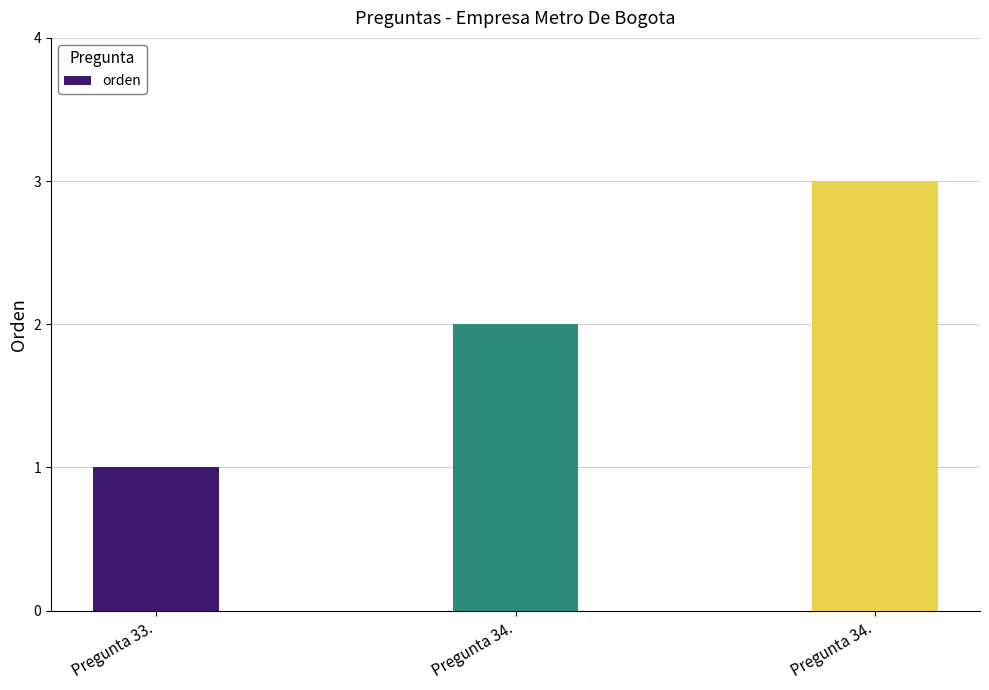

How many bars are there in total?

3